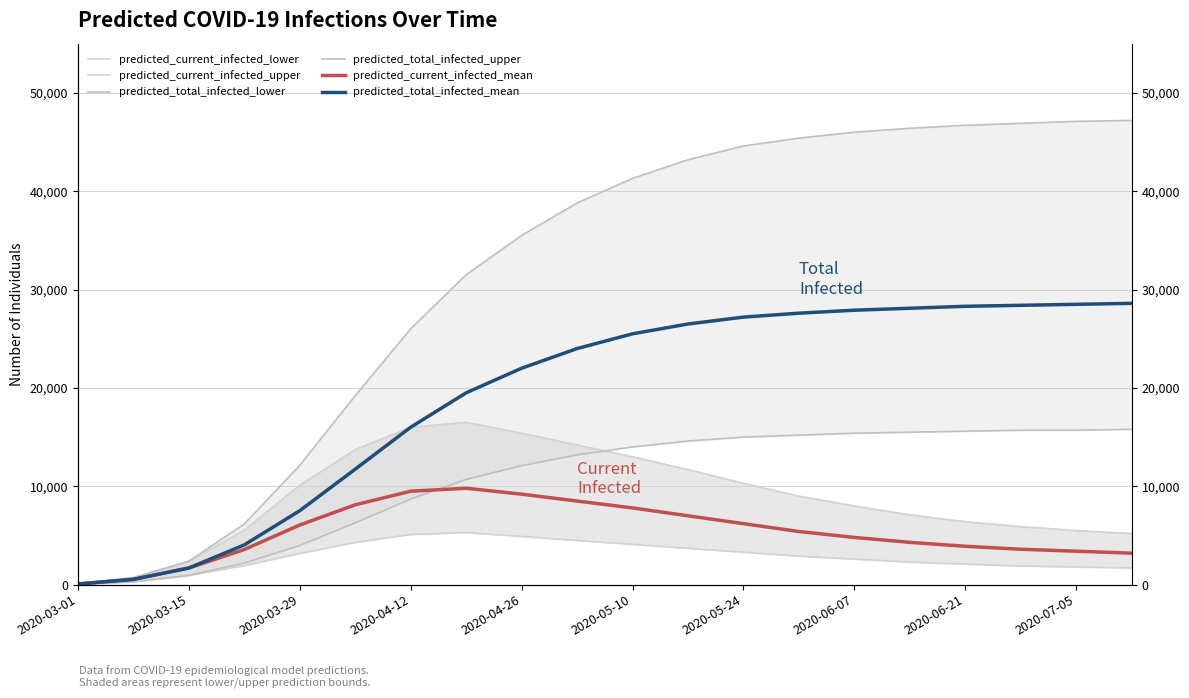

Rank the series by their maximum value, from highest to lowest.

predicted_total_infected_upper, predicted_total_infected_mean, predicted_current_infected_upper, predicted_total_infected_lower, predicted_current_infected_mean, predicted_current_infected_lower